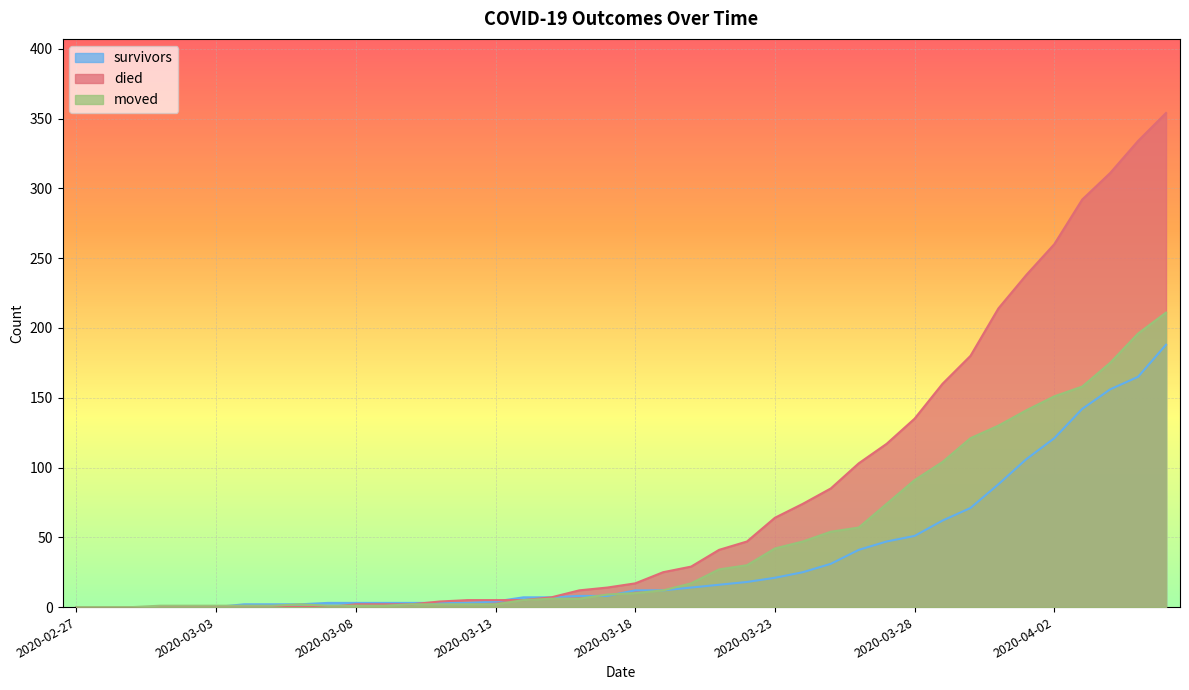

Rank the categories by survivors value from highest to lowest.

2020-04-06, 2020-04-05, 2020-04-04, 2020-04-03, 2020-04-02, 2020-04-01, 2020-03-31, 2020-03-30, 2020-03-29, 2020-03-28, 2020-03-27, 2020-03-26, 2020-03-25, 2020-03-24, 2020-03-23, 2020-03-22, 2020-03-21, 2020-03-20, 2020-03-18, 2020-03-19, 2020-03-16, 2020-03-17, 2020-03-14, 2020-03-15, 2020-03-13, 2020-03-07, 2020-03-08, 2020-03-09, 2020-03-10, 2020-03-11, 2020-03-12, 2020-03-04, 2020-03-05, 2020-03-06, 2020-02-27, 2020-02-28, 2020-02-29, 2020-03-01, 2020-03-02, 2020-03-03